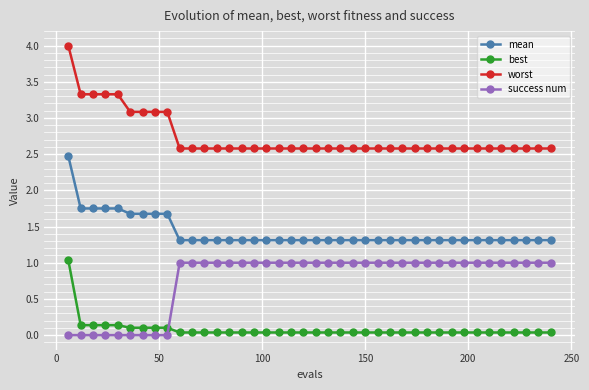

What is the value of the best point at the 9th from the left?

0.1